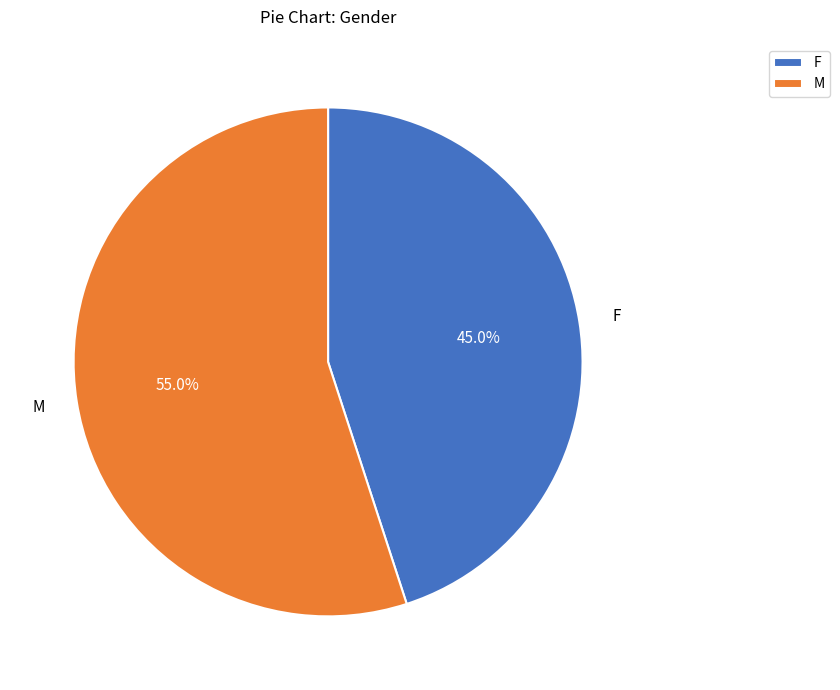

What is the majority slice?

M